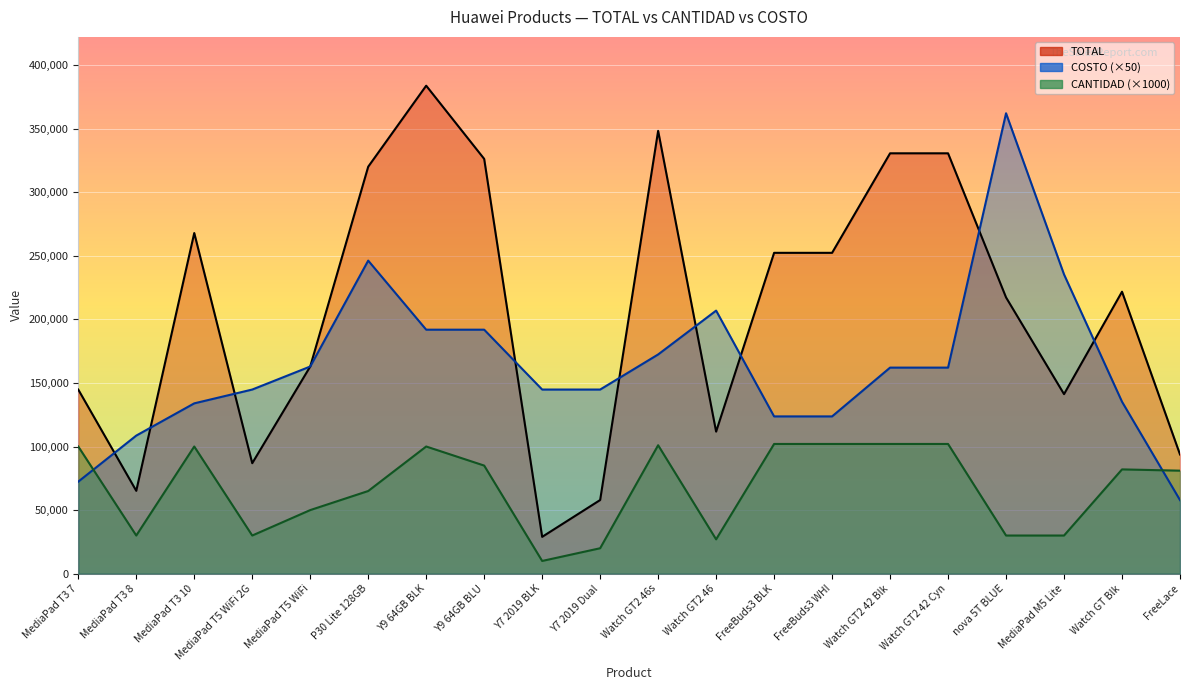

What is the minimum value shown in the chart?

10000.0